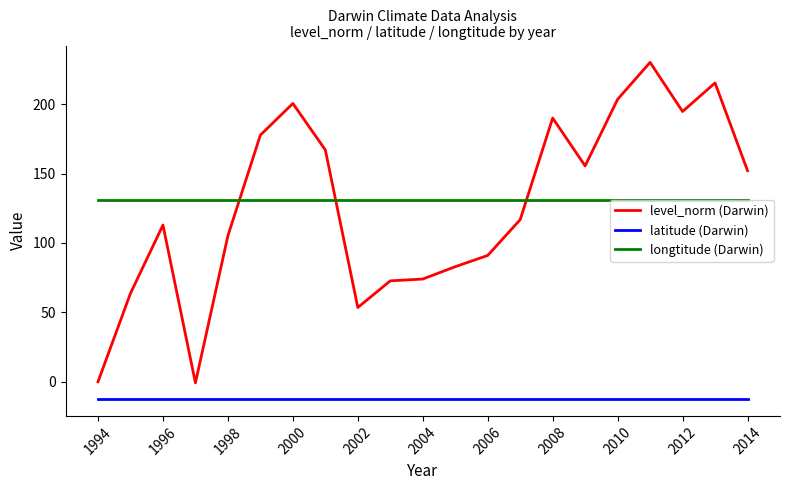

True or false: latitude (Darwin) and level_norm (Darwin) intersect in this chart.

False